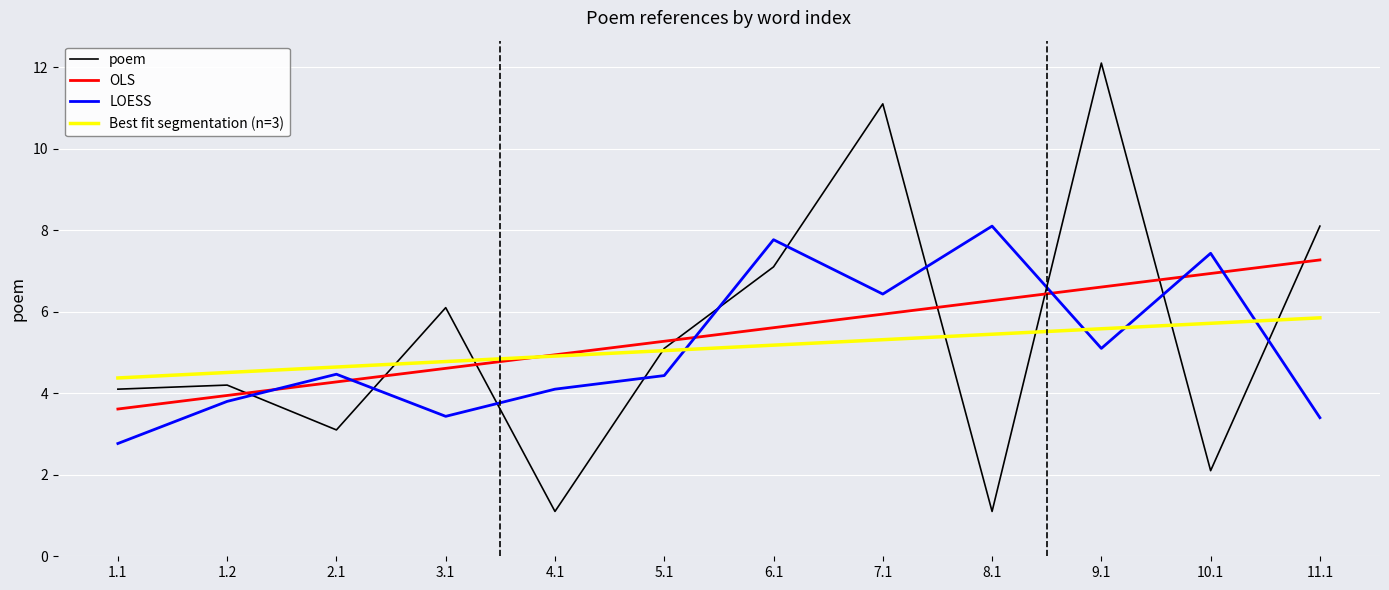

What is the spread (max minus min) of values at 6.1?

2.6